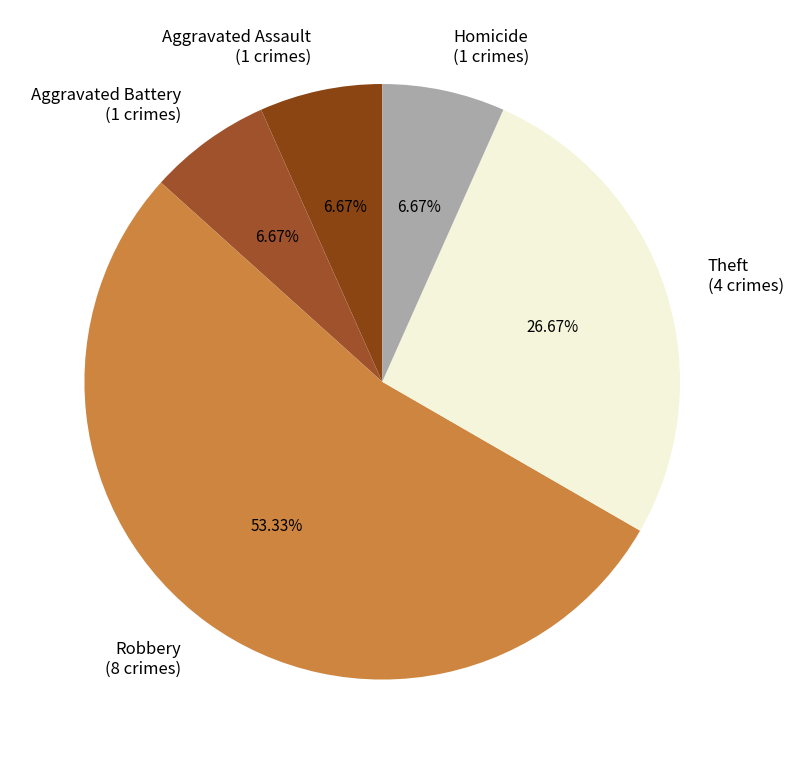

Do Robbery and Theft together represent more than half of the pie?

Yes